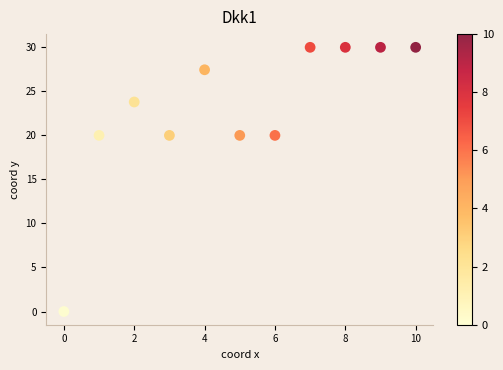

What is the average Y value?

22.8